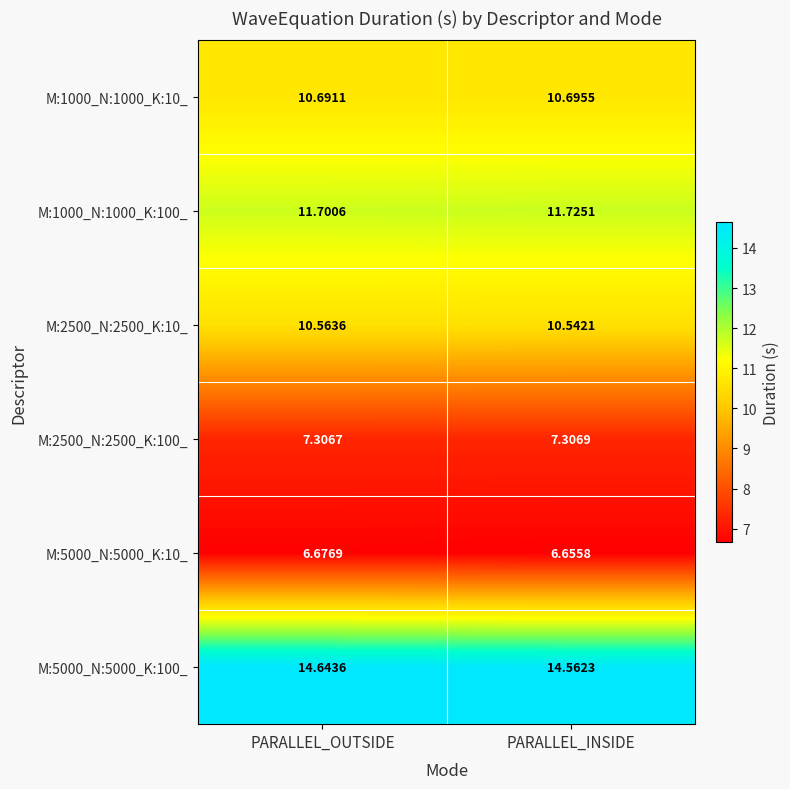

Which series changed the most between PARALLEL_OUTSIDE and PARALLEL_INSIDE?

M:5000_N:5000_K:100_